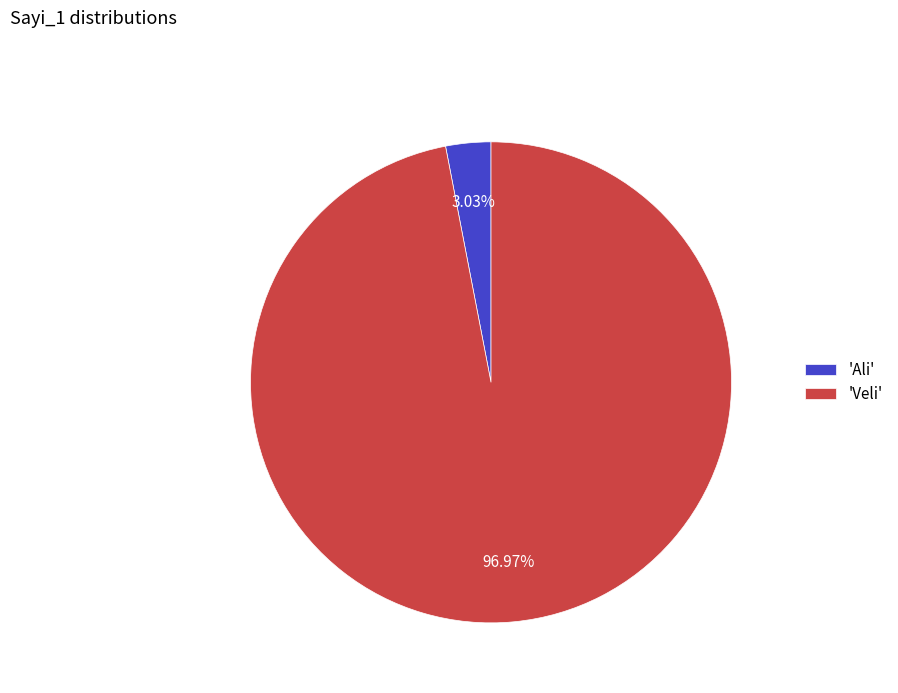

Which category accounts for the majority?

'Veli'